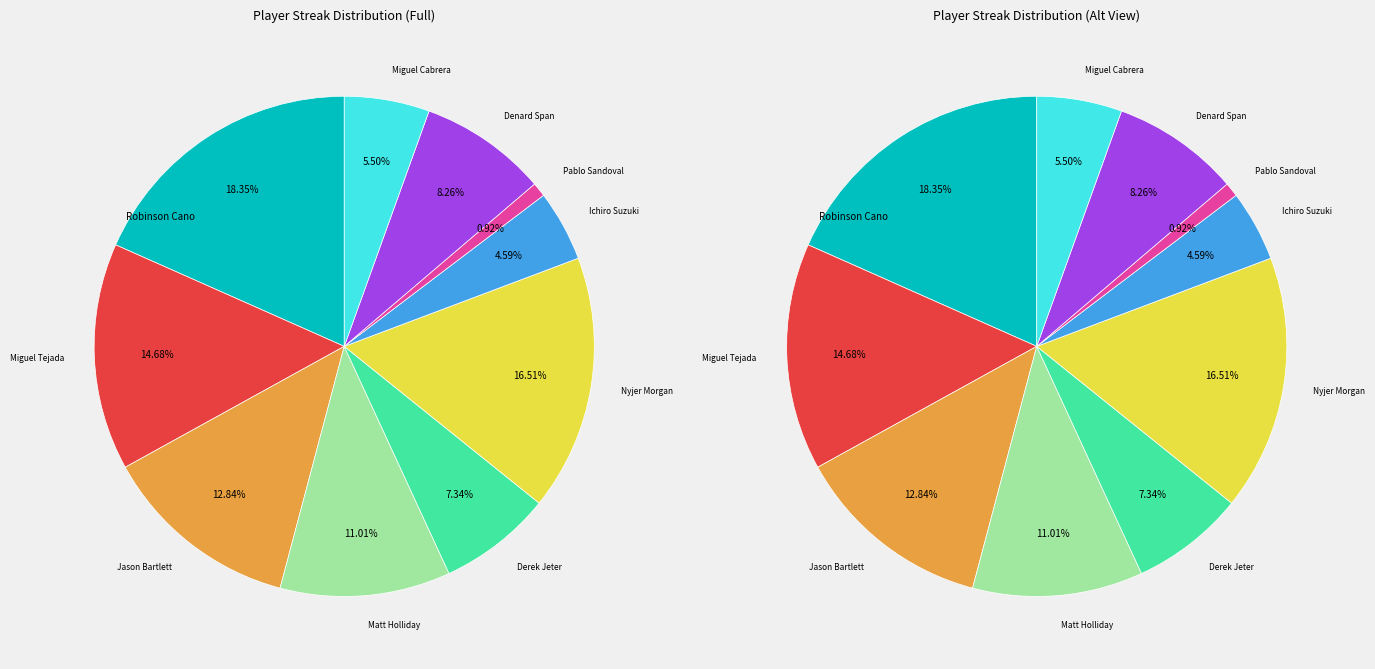

Rank the categories by value from highest to lowest.

Robinson Cano, Nyjer Morgan, Miguel Tejada, Jason Bartlett, Matt Holliday, Denard Span, Derek Jeter, Miguel Cabrera, Ichiro Suzuki, Pablo Sandoval